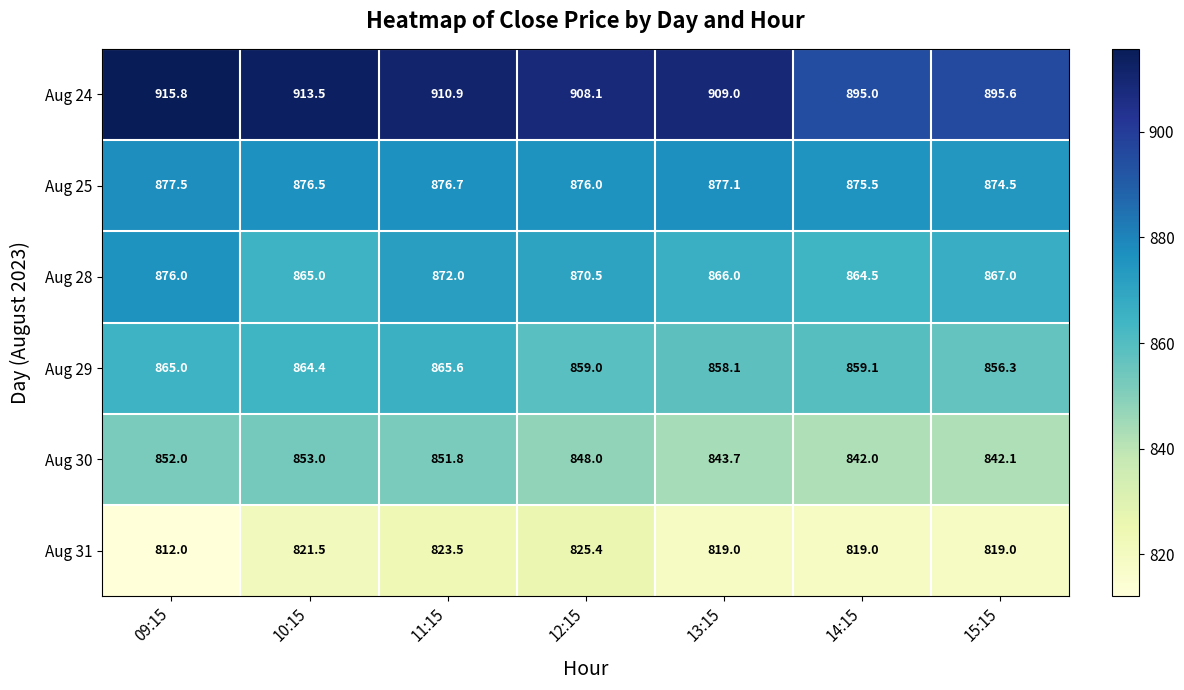

At which category is the sum across all series the highest?

11:15